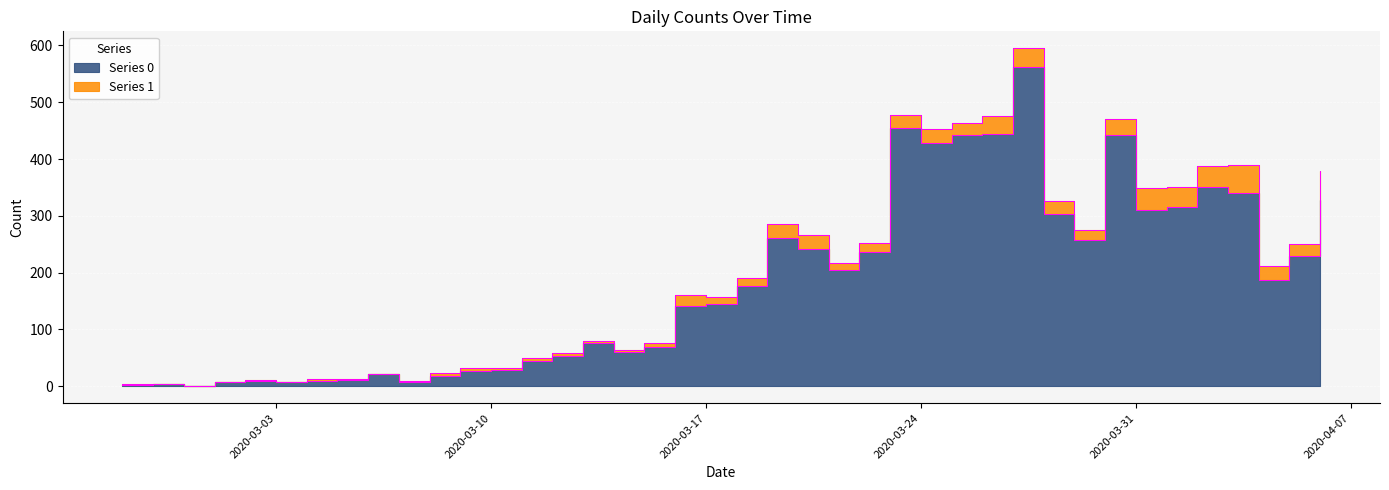

List the labels in order of value, smallest first.

2020-02-29, 2020-02-27, 2020-02-28, 2020-03-01, 2020-03-07, 2020-03-03, 2020-03-02, 2020-03-04, 2020-03-05, 2020-03-08, 2020-03-06, 2020-03-09, 2020-03-10, 2020-03-11, 2020-03-12, 2020-03-14, 2020-03-15, 2020-03-13, 2020-03-16, 2020-03-17, 2020-03-18, 2020-04-04, 2020-03-21, 2020-04-05, 2020-03-22, 2020-03-20, 2020-03-29, 2020-03-19, 2020-03-28, 2020-03-31, 2020-04-01, 2020-04-06, 2020-04-03, 2020-04-02, 2020-03-24, 2020-03-25, 2020-03-30, 2020-03-26, 2020-03-23, 2020-03-27